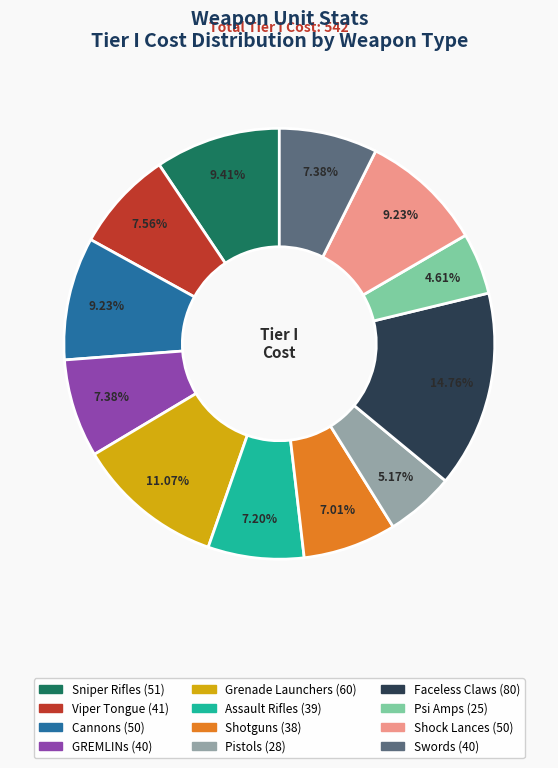

Which slice is the smallest?

Psi Amps